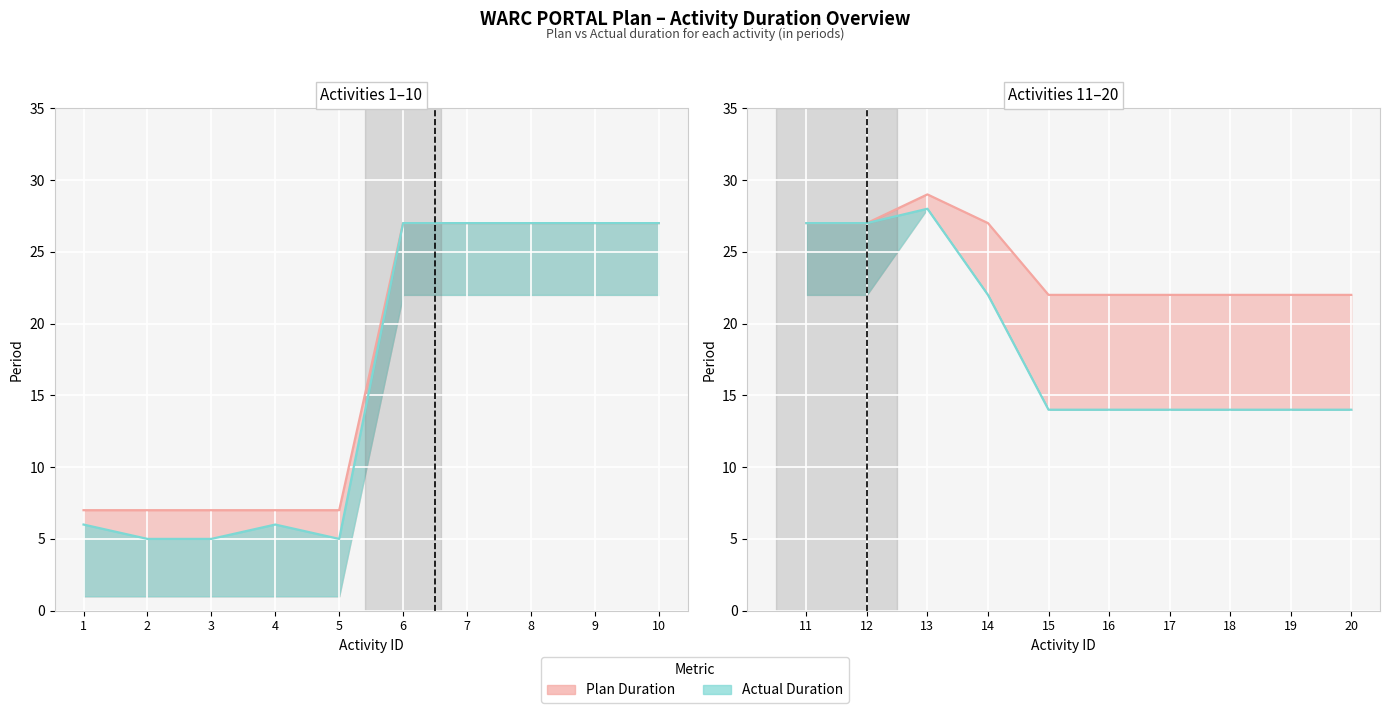

At which label does Plan Start first exceed 14?

6